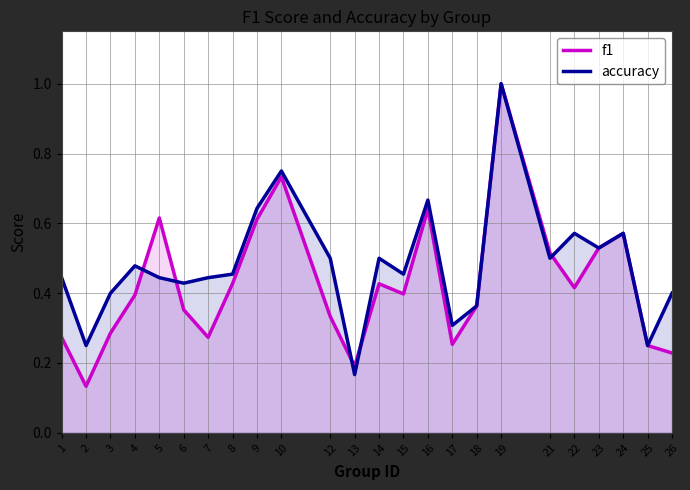

What are all the series names shown in the legend?

f1, accuracy